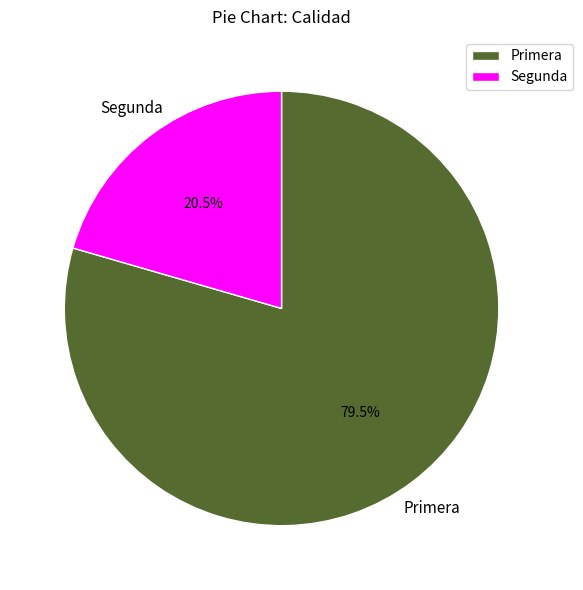

Is it true that Segunda is 14% of the pie?

False